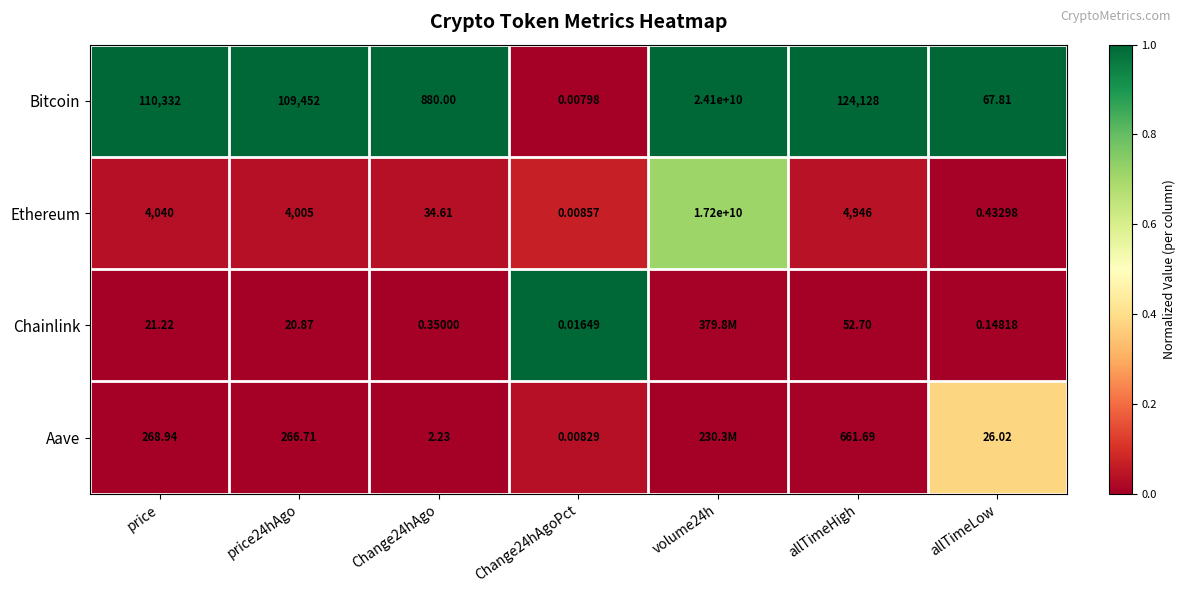

Is the value of Bitcoin at allTimeHigh greater than the value of Chainlink at allTimeLow?

Yes